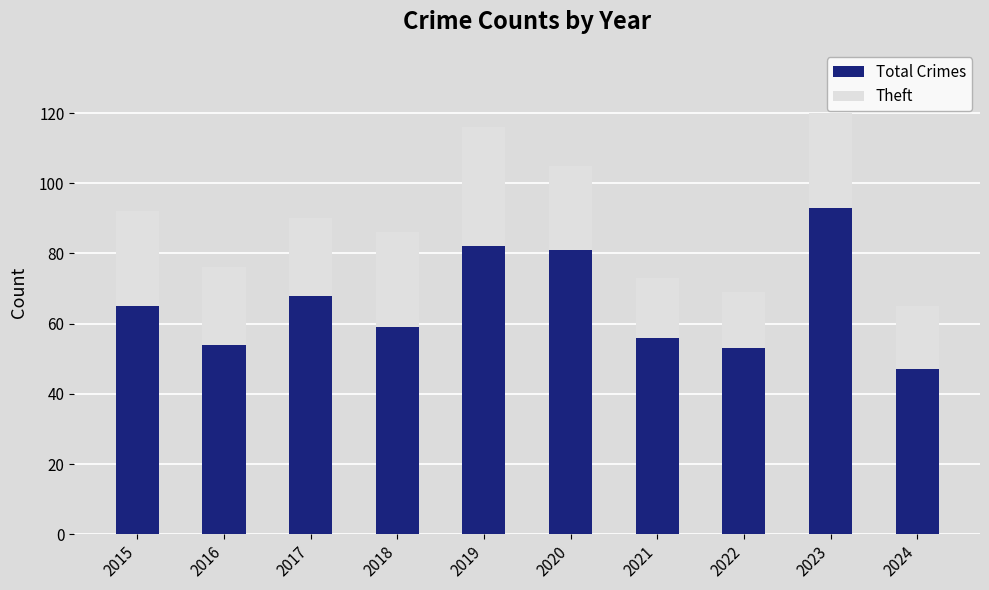

Reading right to left, transcribe the values for Total Crimes.

47	93	53	56	81	82	59	68	54	65